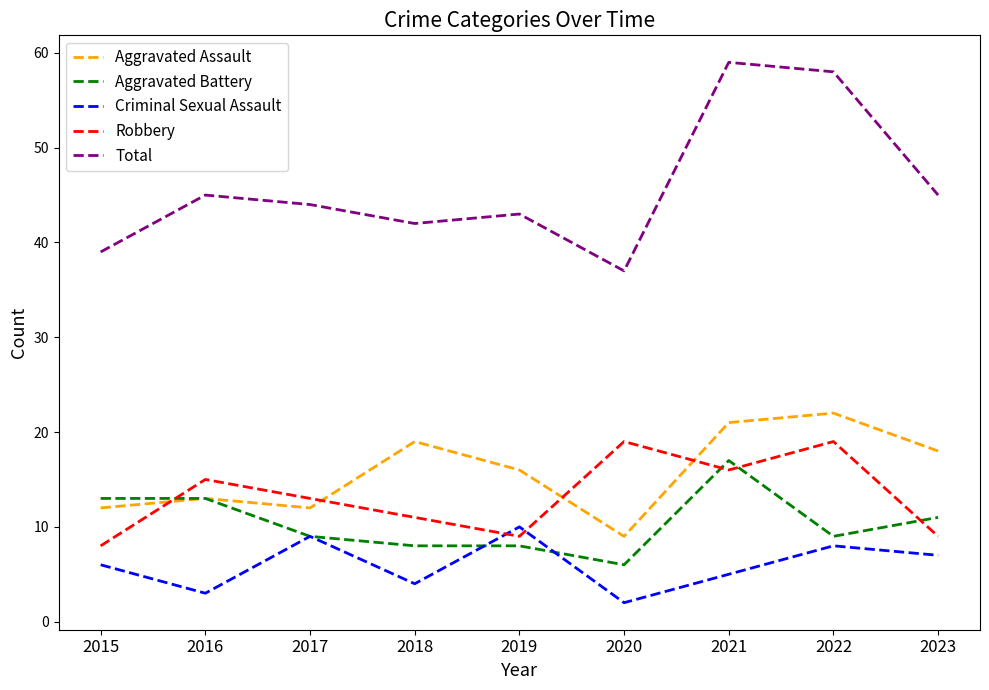

How many lines are shown in the chart?

5